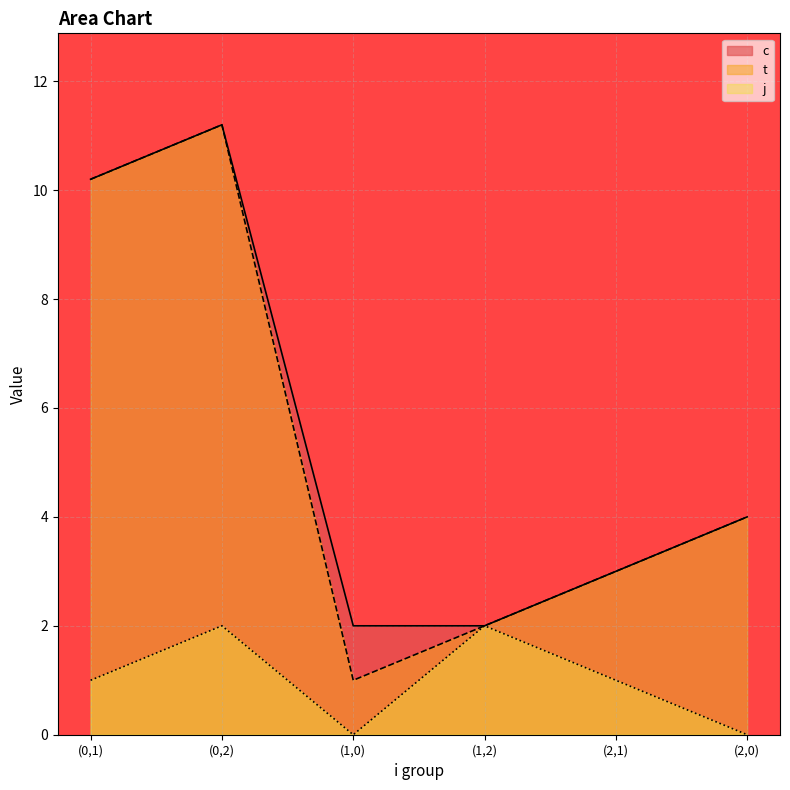

At which category does the chart reach its minimum across all series?

(1,0)